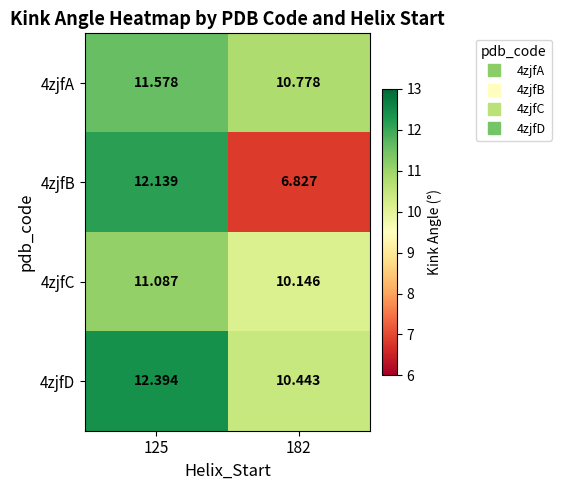

At which category does the chart reach its peak across all series?

125